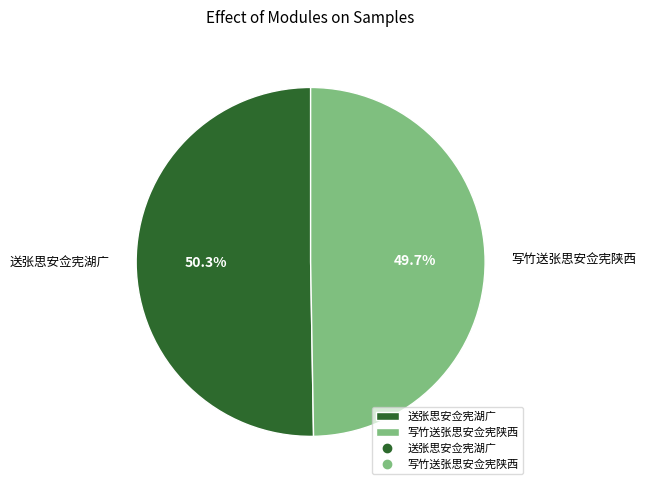

What percentage is the 送张思安佥宪湖广 slice, to the nearest percent?

50%